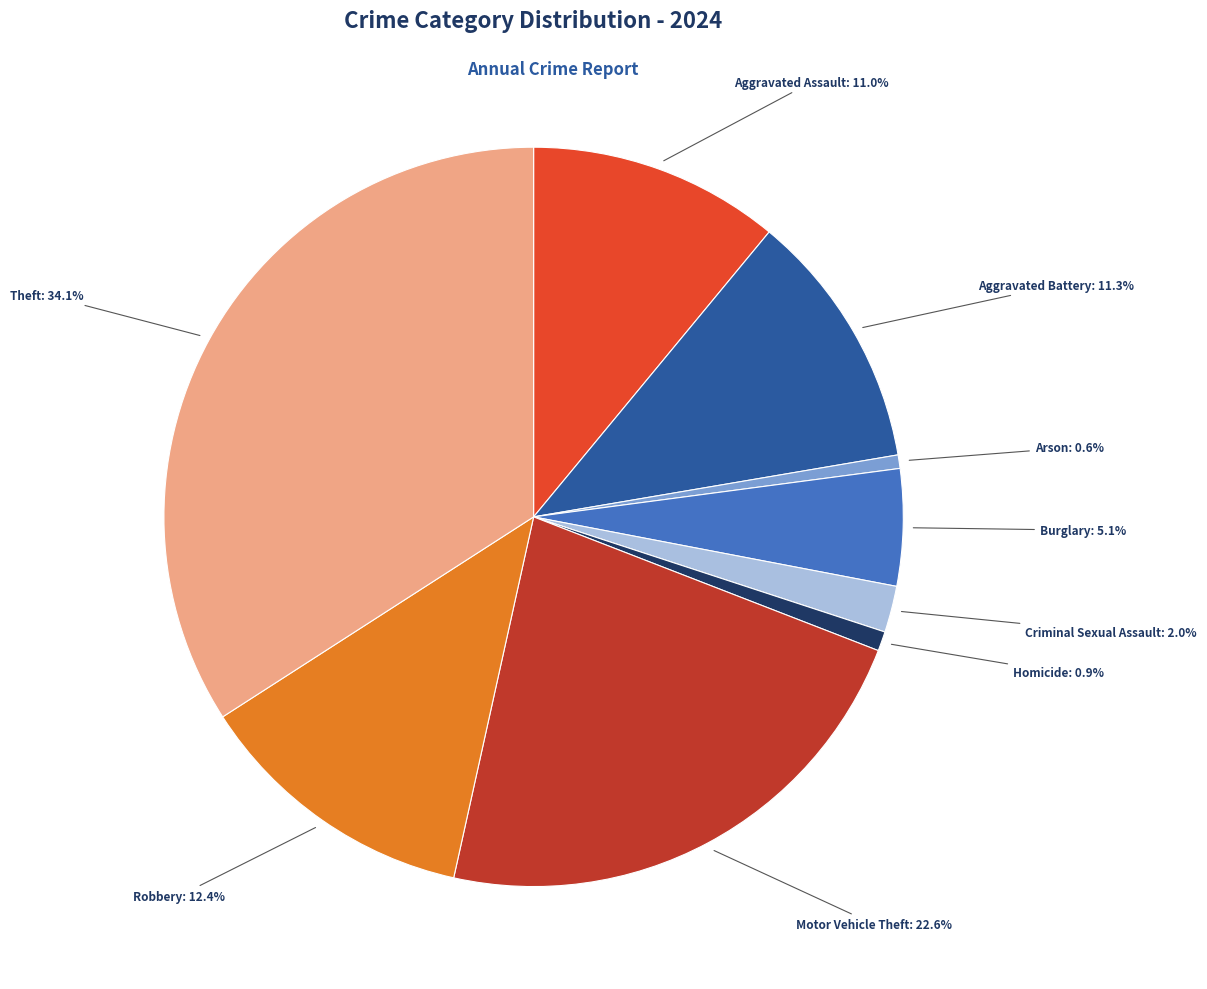

Does any single category account for the majority?

No